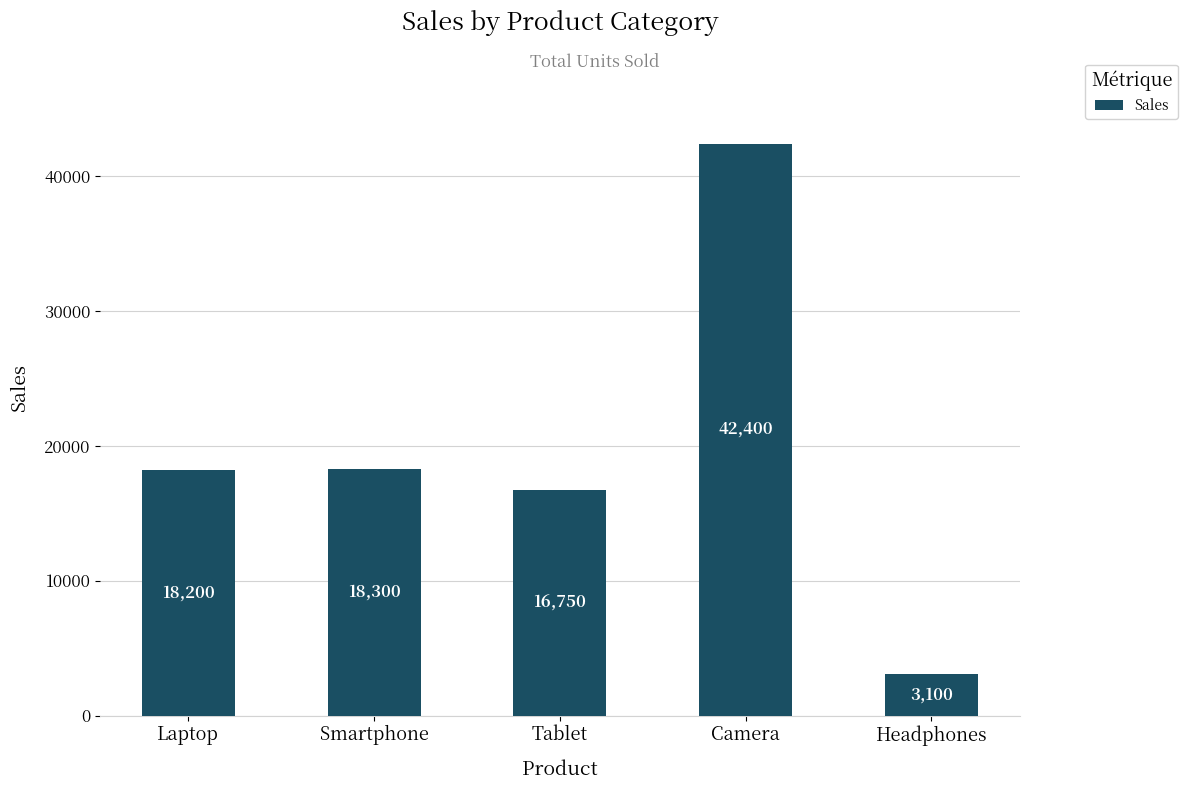

At which category does the chart reach its minimum across all series?

Headphones